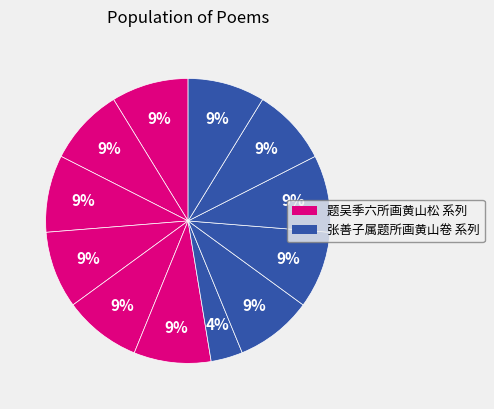

To the nearest percent, what is the difference between the largest and smallest slice percentages?

5%